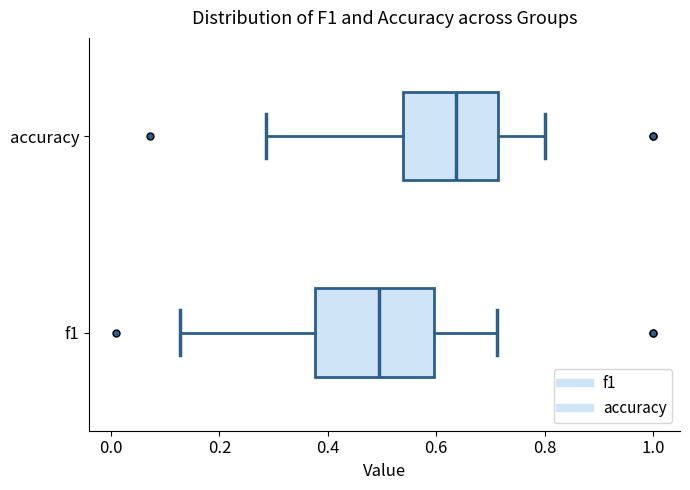

Which box's median line is the furthest to the right?

accuracy